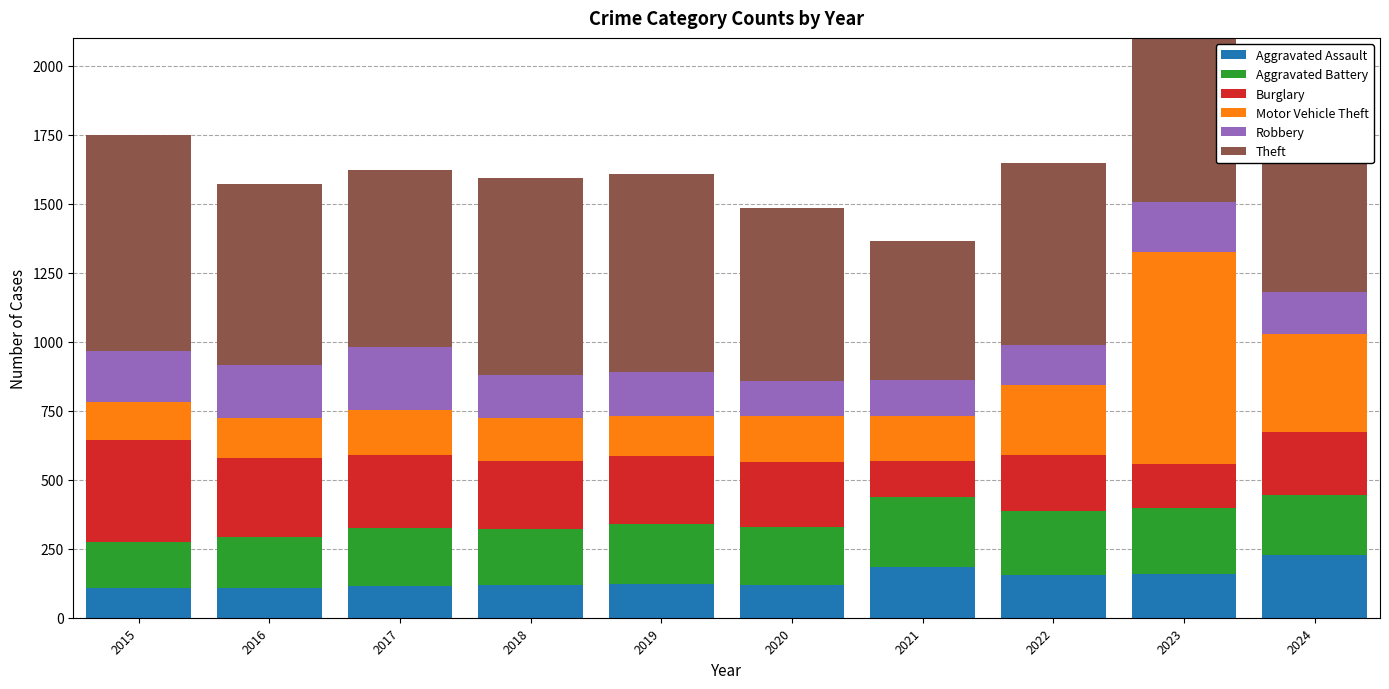

Which series has the largest total across all categories?

Theft